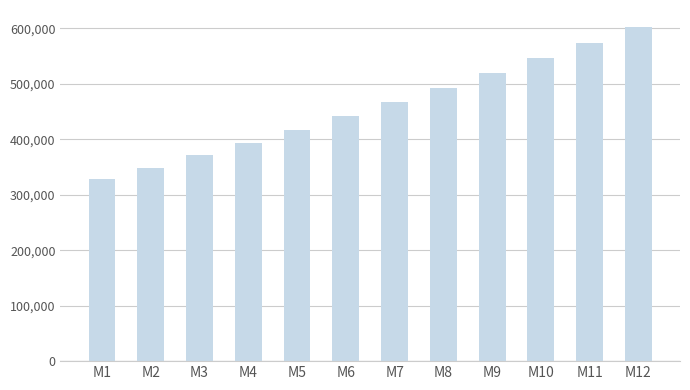

At which label is the value closest to 465100?

M7